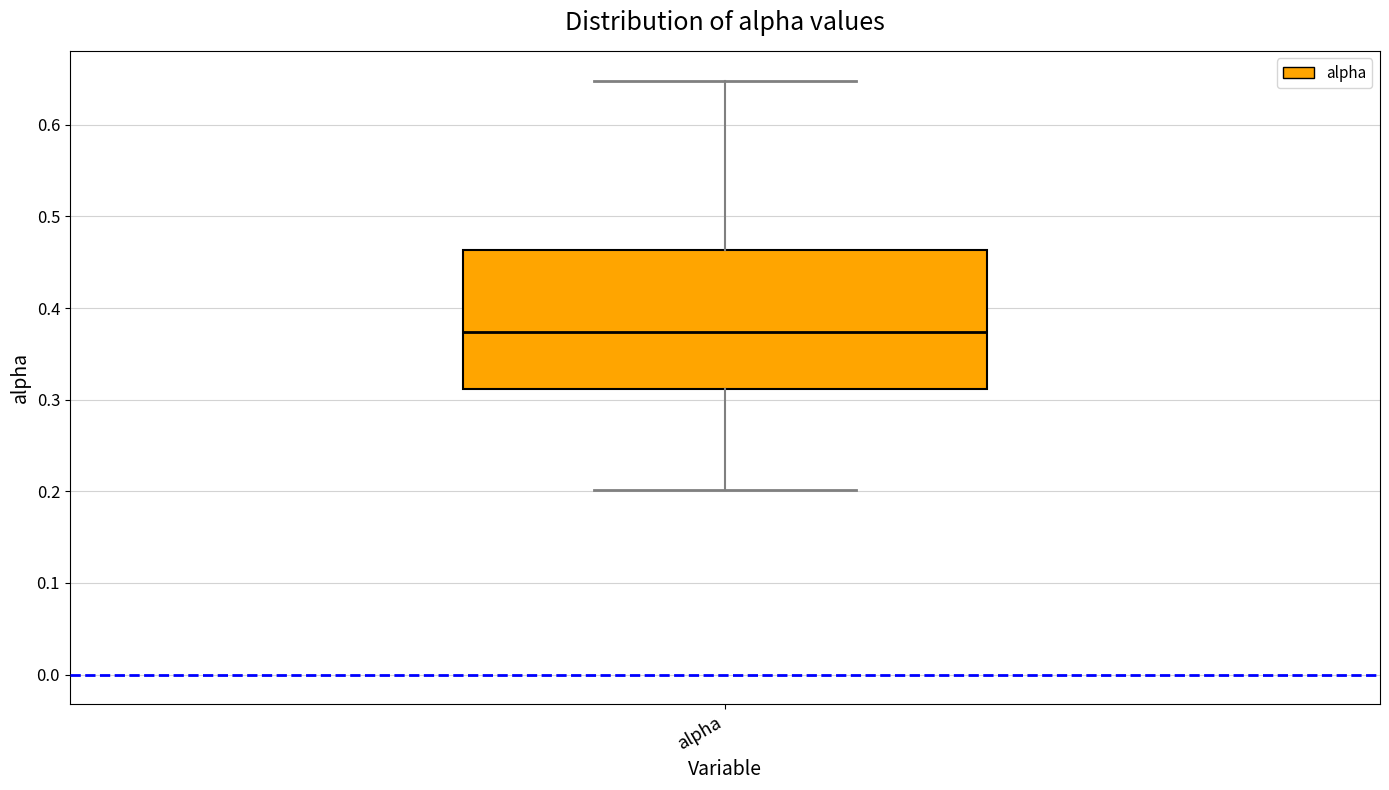

Read this box plot against the y-axis: the position of the median line, the range covered by the box, and the ends of both whiskers. The values are not printed on the chart, so give them approximately, as read against the axis.

median 0.37, box 0.31 to 0.46, whiskers 0.20 to 0.65